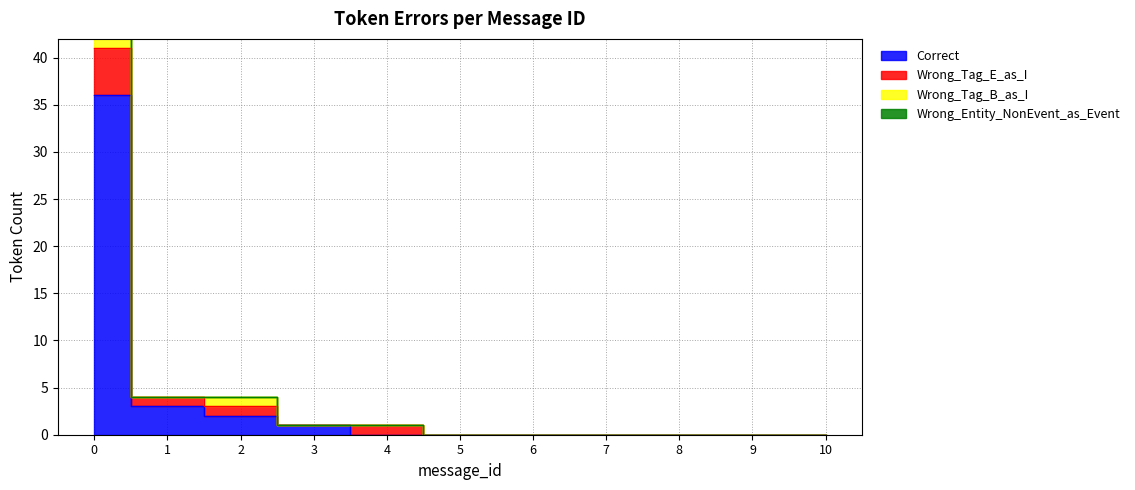

What is the sum of the Wrong_Tag_B_as_I values at 2 and 4?

5